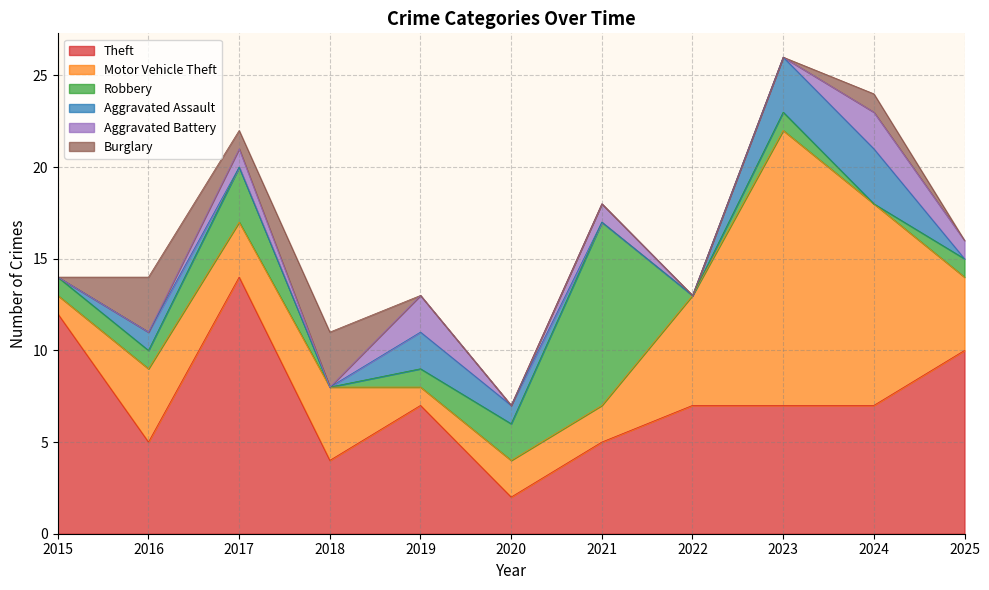

What are all the series names shown in the legend?

Theft, Motor Vehicle Theft, Robbery, Aggravated Assault, Aggravated Battery, Burglary